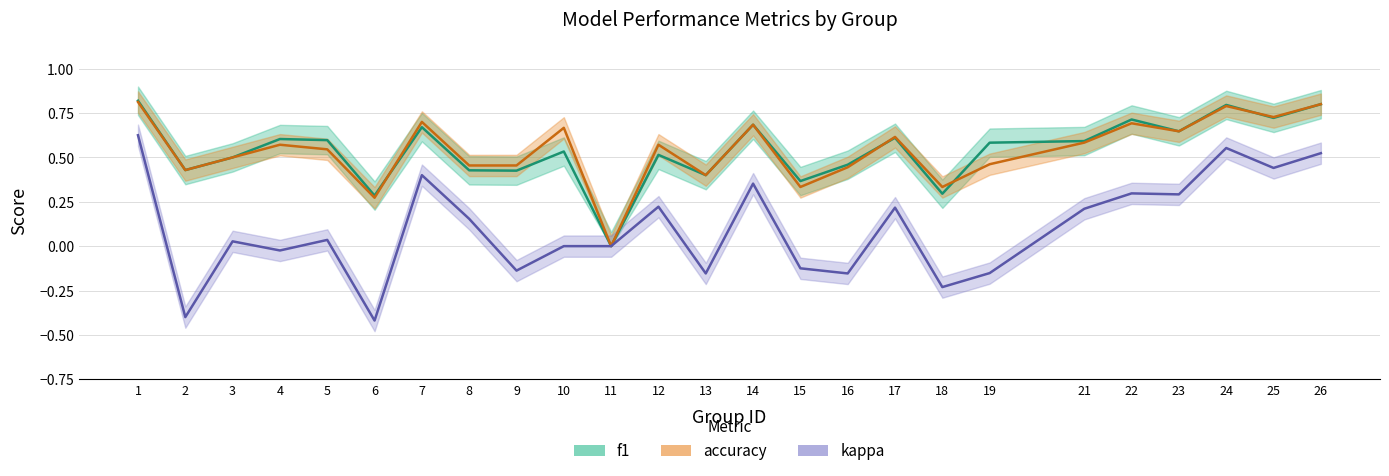

At 9, list the series in order from smallest to largest.

kappa, f1, accuracy